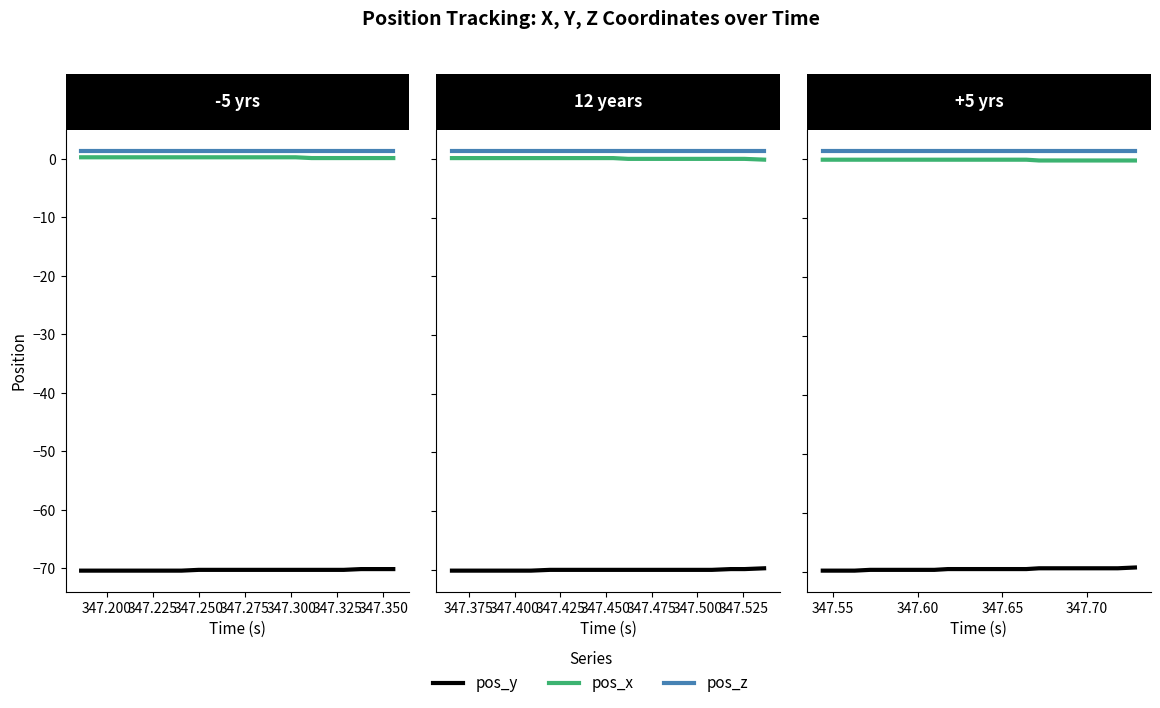

How many lines are shown in the chart?

3